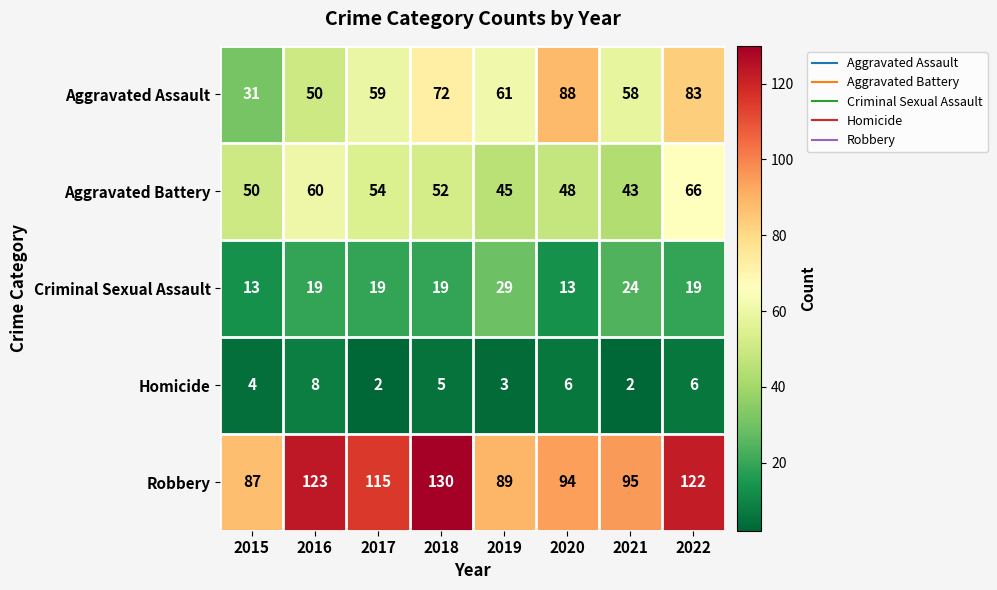

Is it true that Aggravated Assault equals 30 at 2022?

False